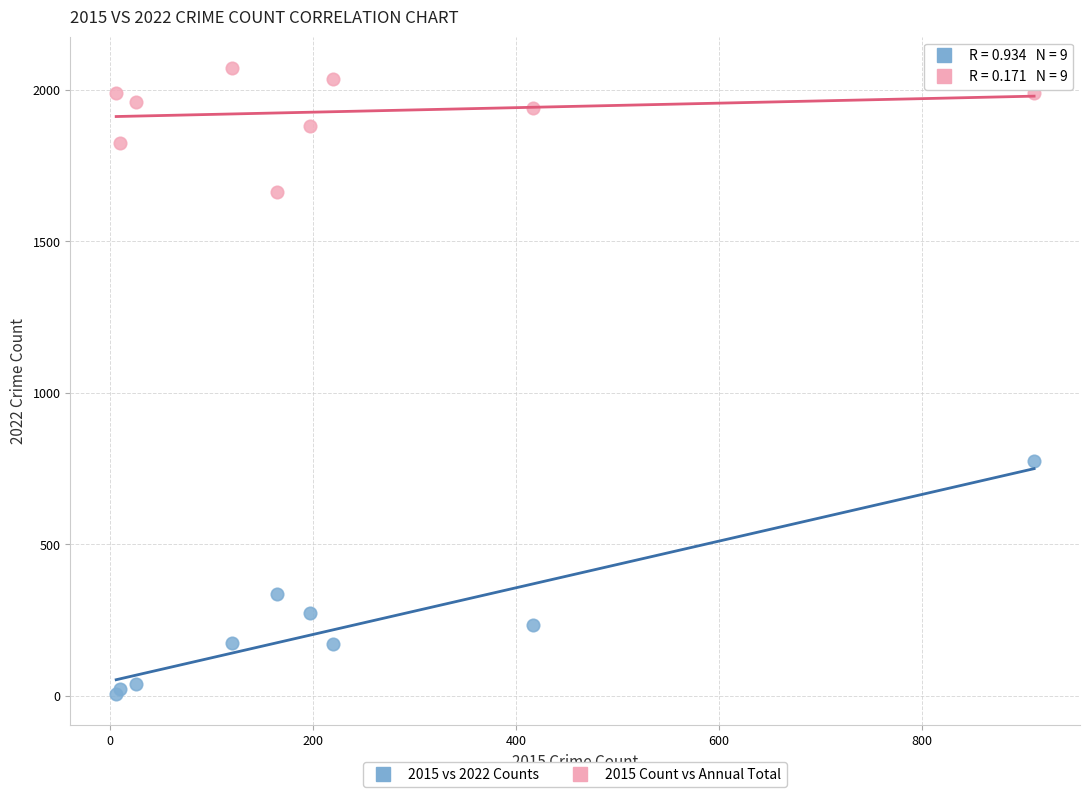

Across all series, what Y value is closest to 1039?

776